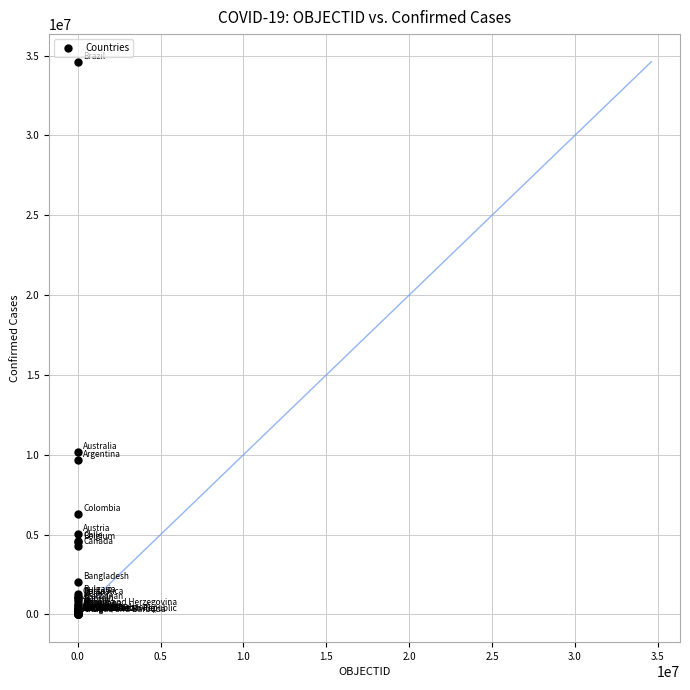

What Y value in the scatter plot is closest to 17312114?

10200667